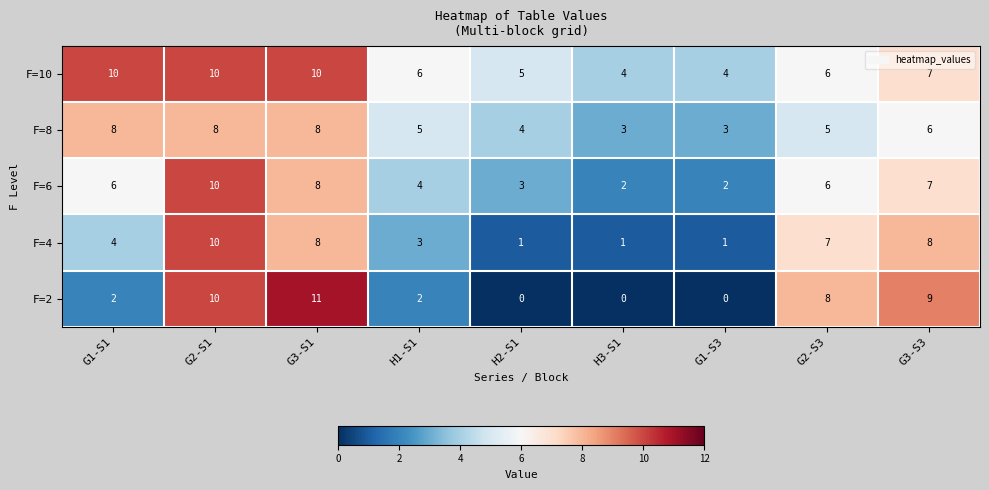

Count the F=8 values in the range 4 to 8.

7